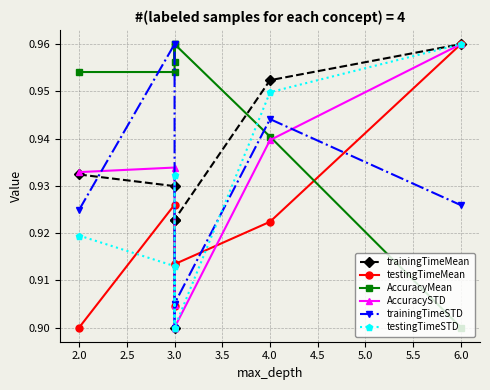

Which series has the widest spread of values?

trainingTimeMean